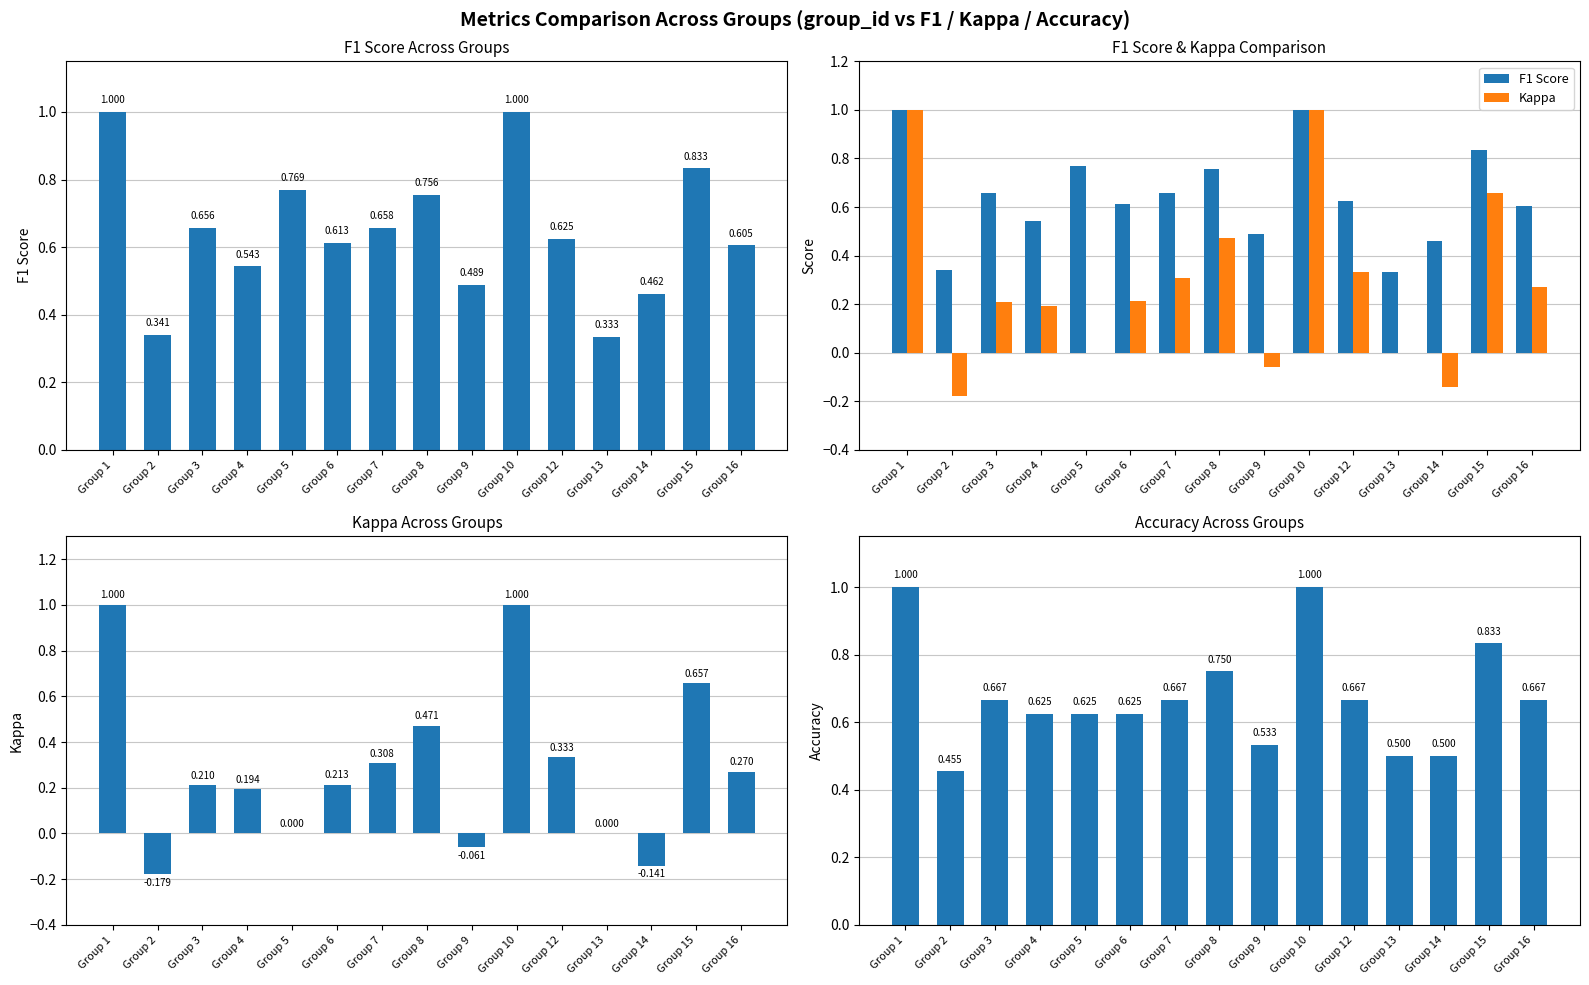

True or false: F1 Score has a value of 0.3 at Group 2.

True